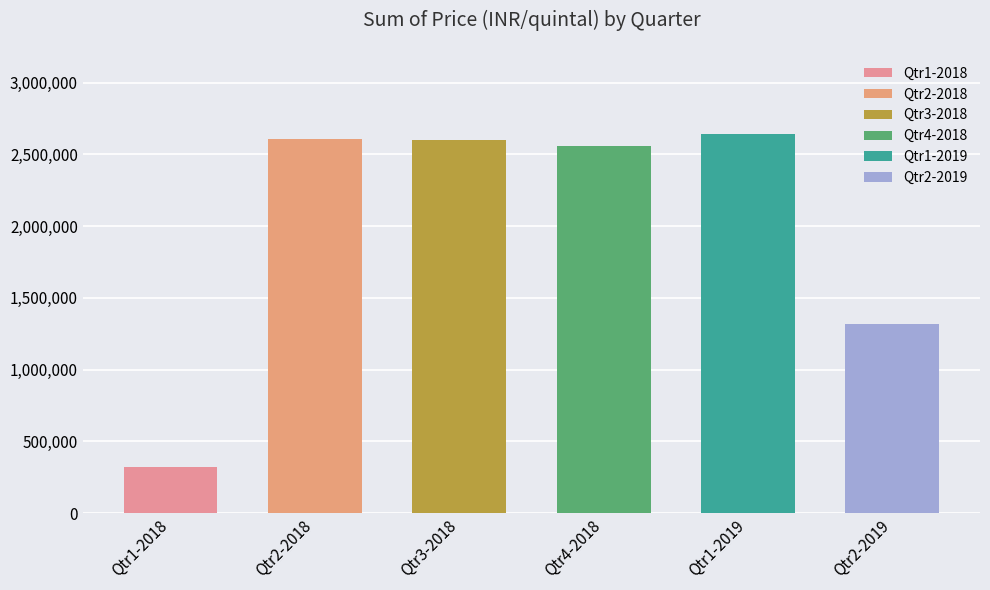

What is the label of the 2nd bar from the left?

Qtr2-2018